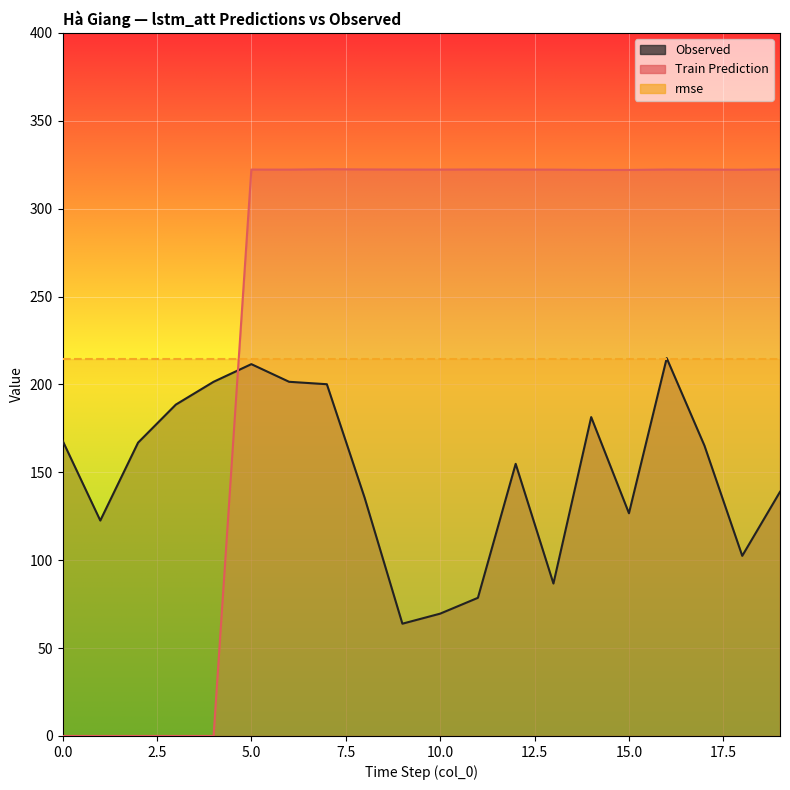

Between 3 and 7, which series saw the biggest shift?

Train Prediction